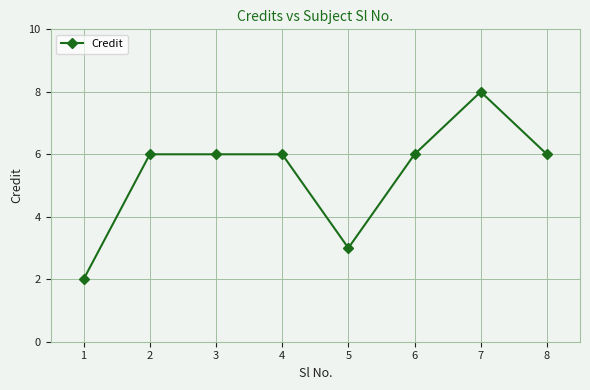

Reading left to right, extract all data points from this chart.

2	6	6	6	3	6	8	6